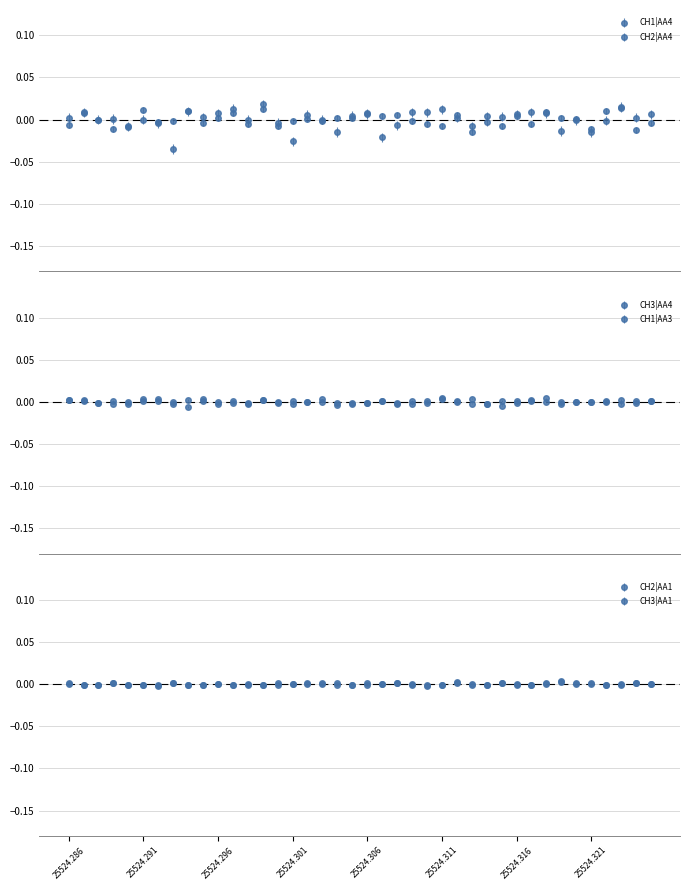

The value of CH2_AA4 at 27 is -0.0. True or false?

True